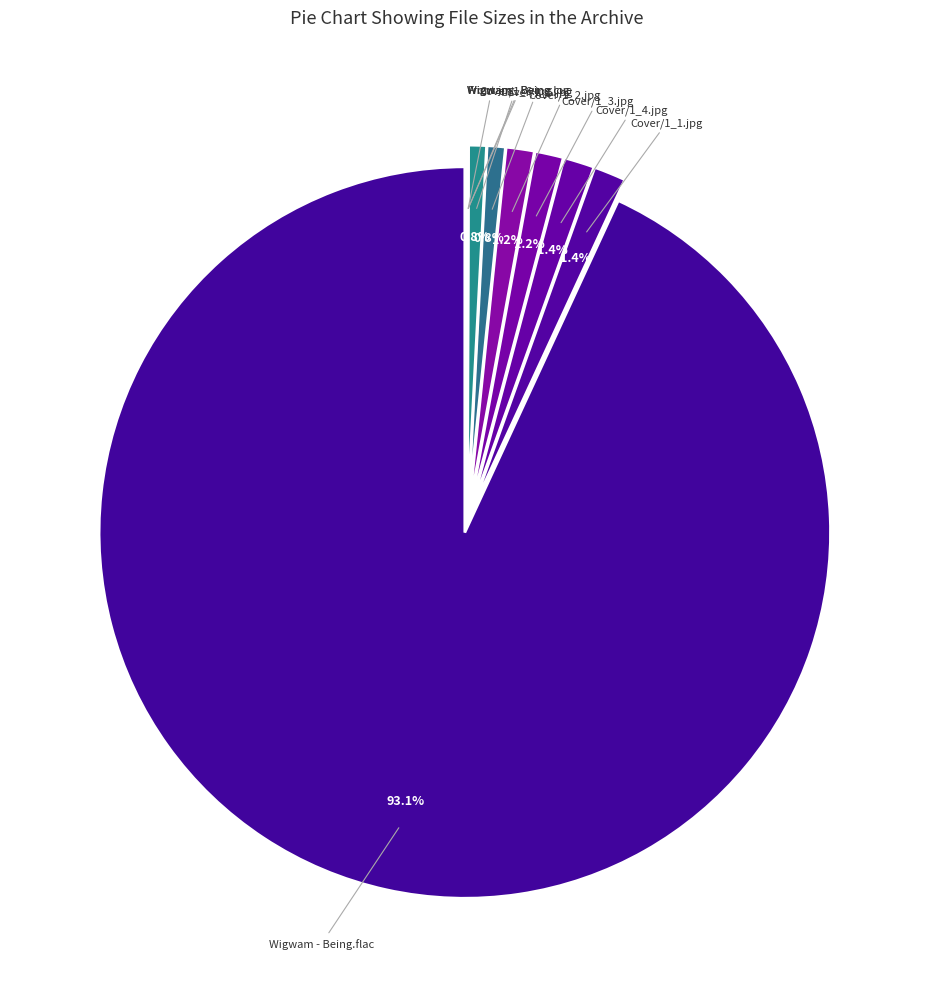

How many segments does this pie chart have?

10